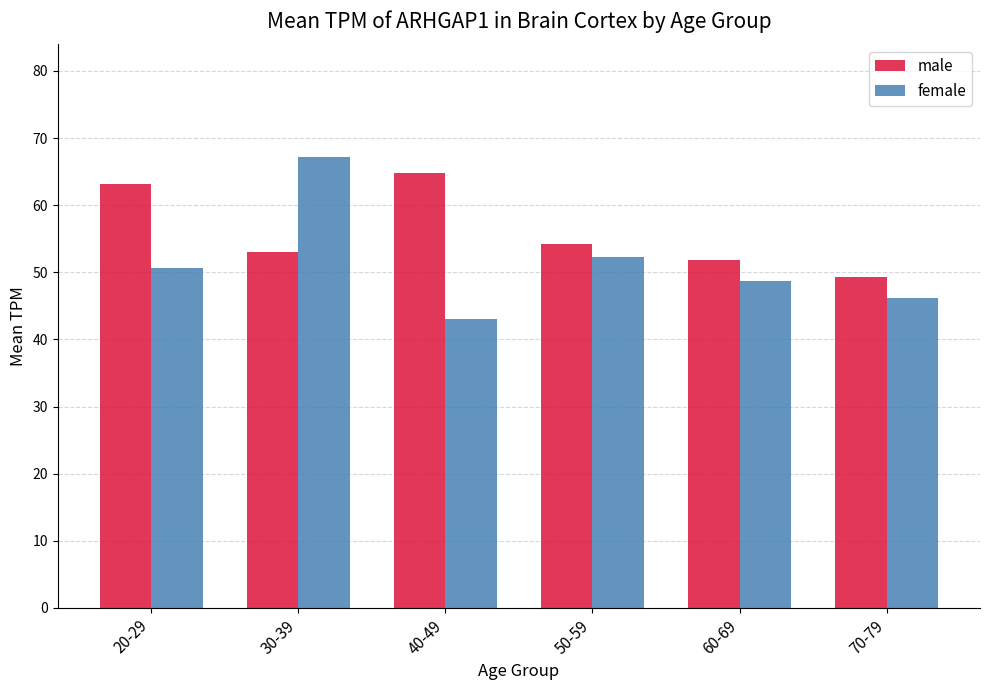

Rank the series at 50-59 from lowest to highest value.

female, male